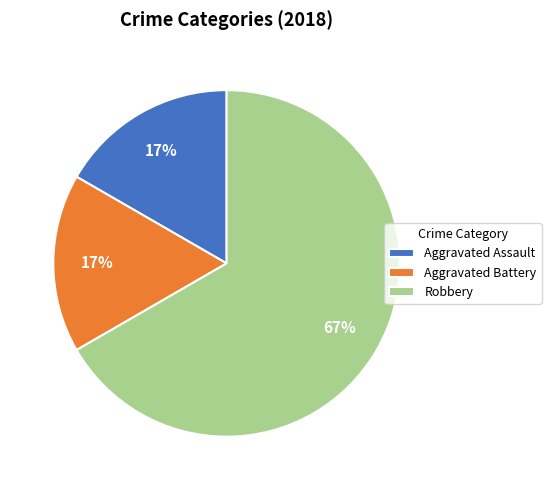

Which category has the biggest portion of the pie?

Robbery